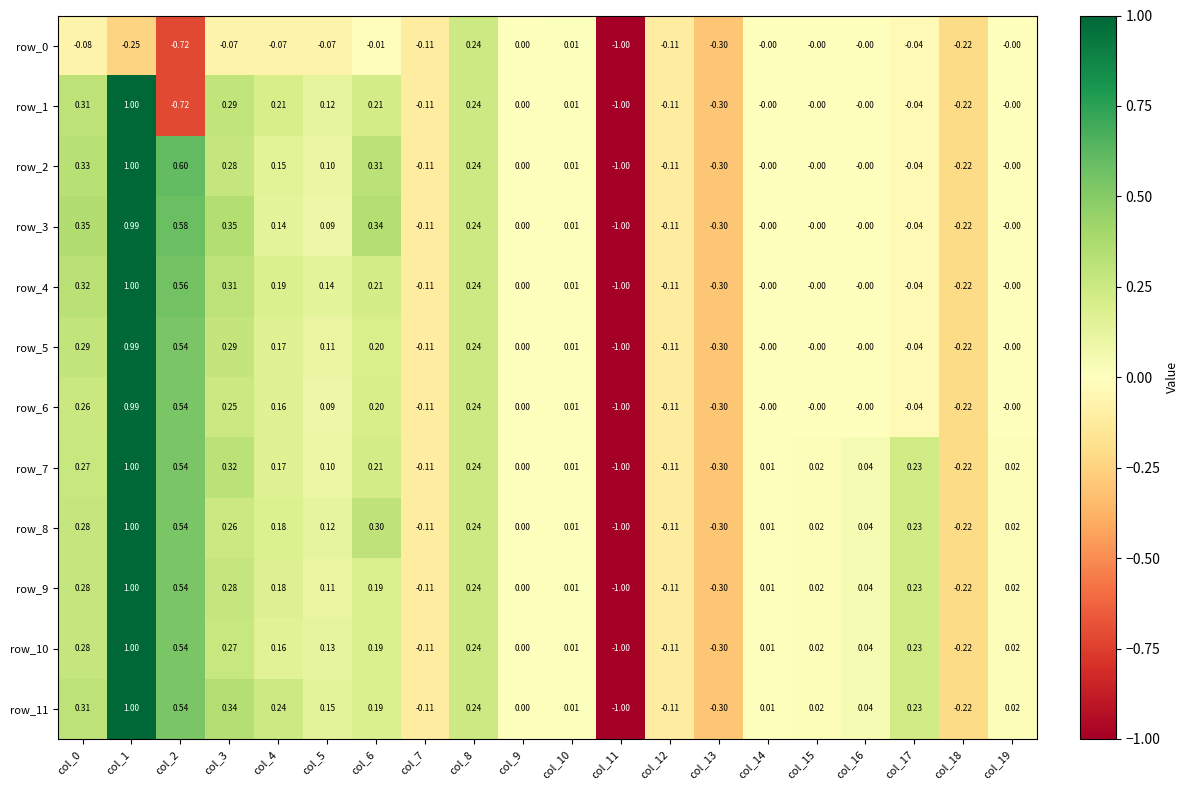

Is the value of row_11 at col_0 greater than the value of row_1 at col_4?

Yes